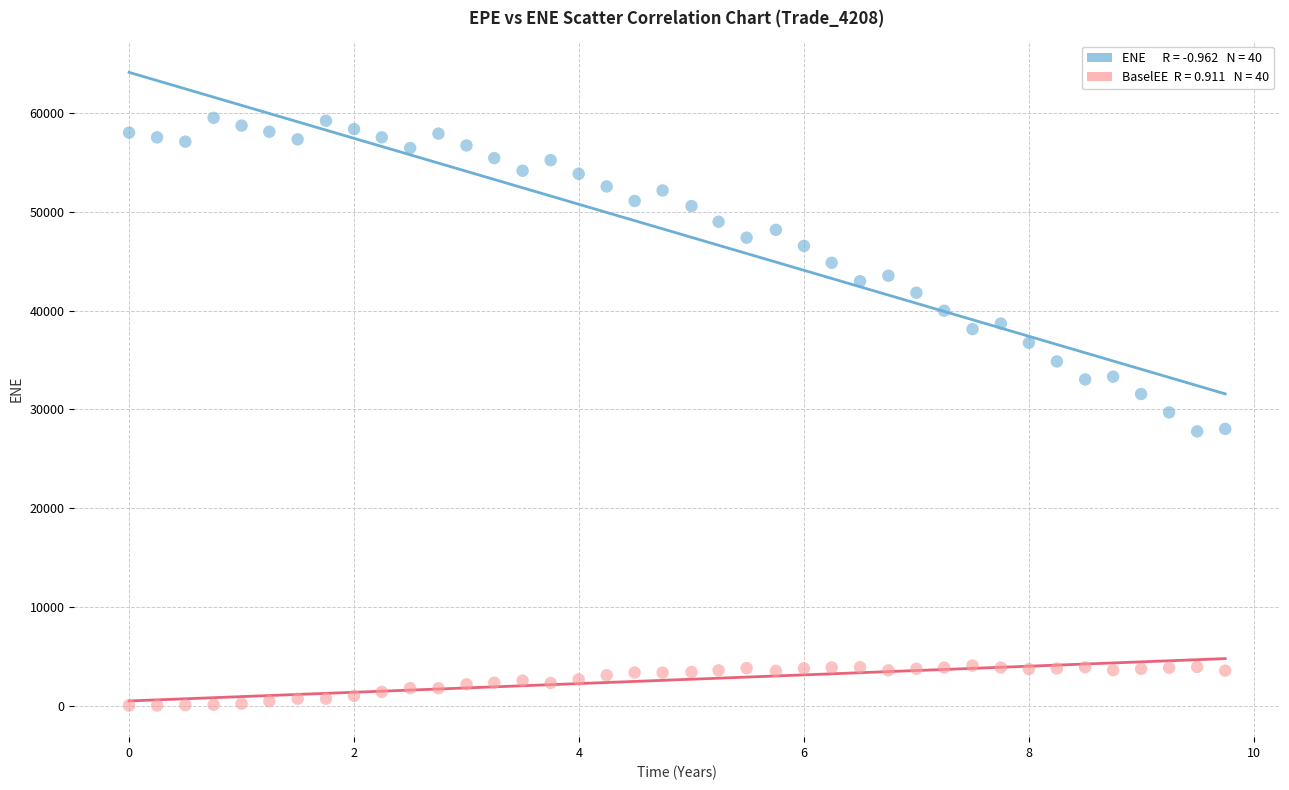

Across all data points, what is the range of X values (max minus min)?

9.7